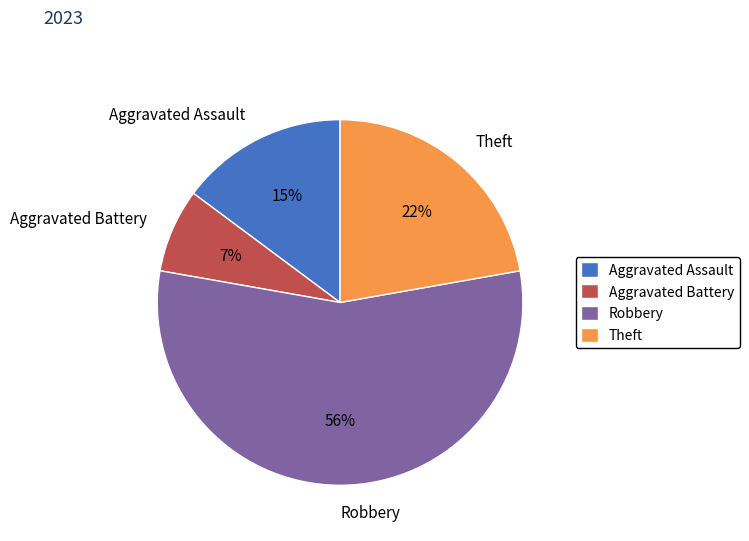

Is the sum of Aggravated Battery and Robbery greater than half?

Yes